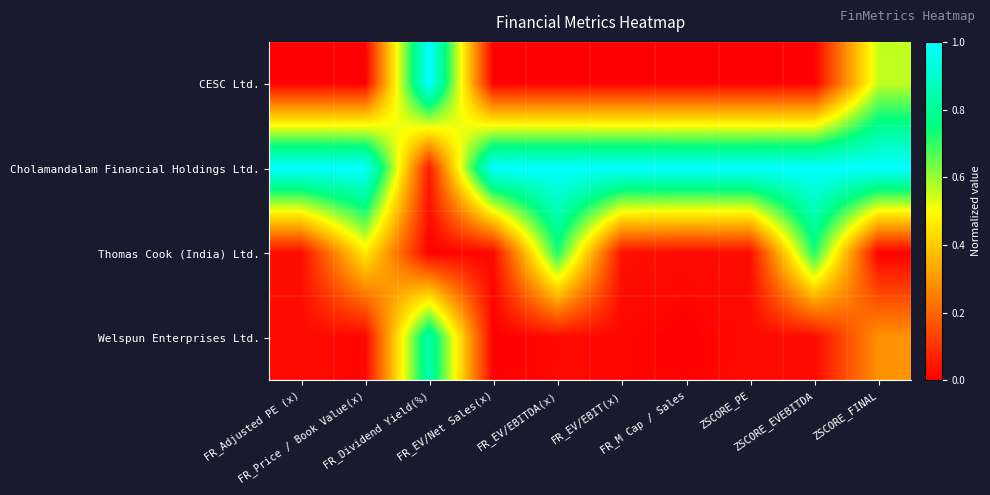

Reading left to right, what are all the values shown in this chart?

CESC Ltd.: FR_Adjusted PE (x)=0.0	FR_Price / Book Value(x)=0.0	FR_Dividend Yield(%)=1.0	FR_EV/Net Sales(x)=0.0	FR_EV/EBITDA(x)=0.0	FR_EV/EBIT(x)=0.0	FR_M Cap / Sales=0.0	ZSCORE_PE=0.0	ZSCORE_EVEBITDA=0.0	ZSCORE_FINAL=0.6
Cholamandalam Financial Holdings Ltd.: FR_Adjusted PE (x)=1.0	FR_Price / Book Value(x)=1.0	FR_Dividend Yield(%)=0.1	FR_EV/Net Sales(x)=1.0	FR_EV/EBITDA(x)=1.0	FR_EV/EBIT(x)=1.0	FR_M Cap / Sales=1.0	ZSCORE_PE=1.0	ZSCORE_EVEBITDA=1.0	ZSCORE_FINAL=1.0
Thomas Cook (India) Ltd.: FR_Adjusted PE (x)=0.0	FR_Price / Book Value(x)=0.5	FR_Dividend Yield(%)=0.0	FR_EV/Net Sales(x)=0.0	FR_EV/EBITDA(x)=0.7	FR_EV/EBIT(x)=0.0	FR_M Cap / Sales=0.0	ZSCORE_PE=0.0	ZSCORE_EVEBITDA=0.7	ZSCORE_FINAL=0.0
Welspun Enterprises Ltd.: FR_Adjusted PE (x)=0.0	FR_Price / Book Value(x)=0.0	FR_Dividend Yield(%)=0.8	FR_EV/Net Sales(x)=0.0	FR_EV/EBITDA(x)=0.0	FR_EV/EBIT(x)=0.0	FR_M Cap / Sales=0.0	ZSCORE_PE=0.0	ZSCORE_EVEBITDA=0.0	ZSCORE_FINAL=0.3